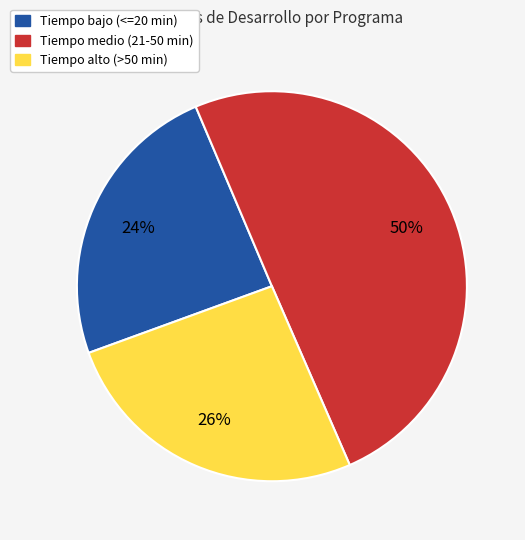

To the nearest percent, what is the difference between the largest and smallest slice percentages?

26%